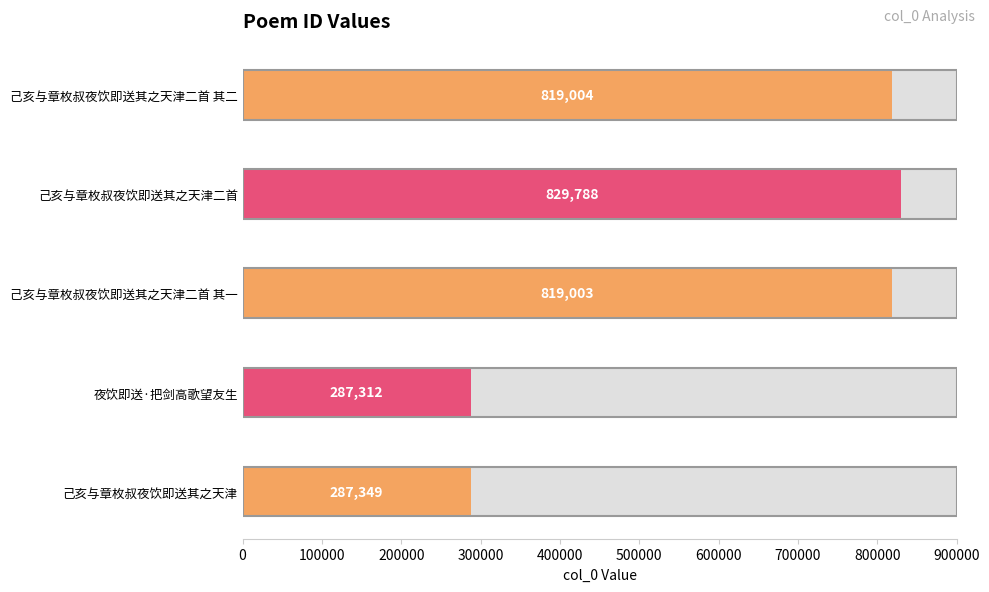

Read the value at 夜饮即送·把剑高歌望友生.

287312